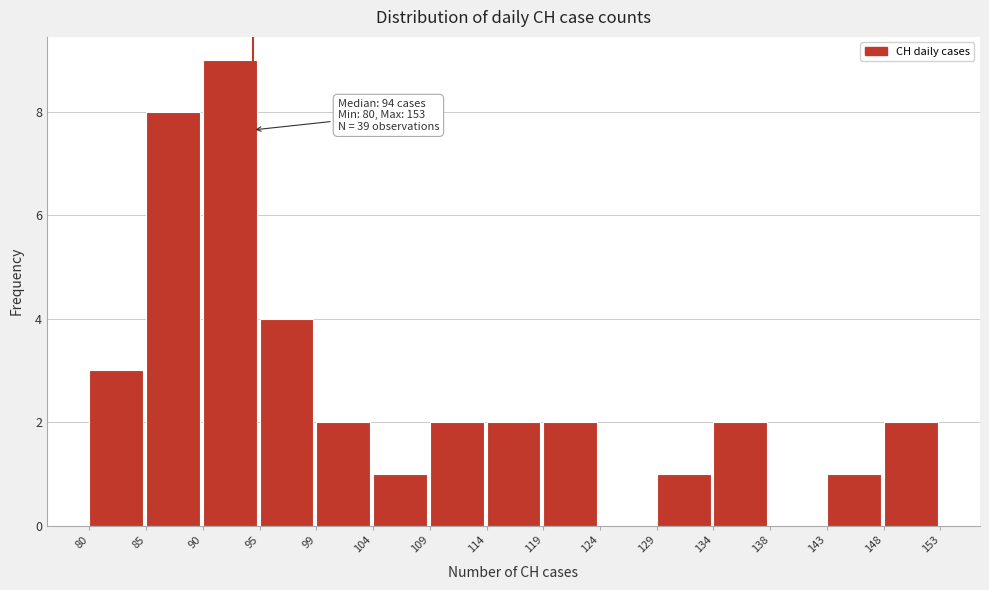

Which range on the x-axis has the tallest bar?

90 to 95